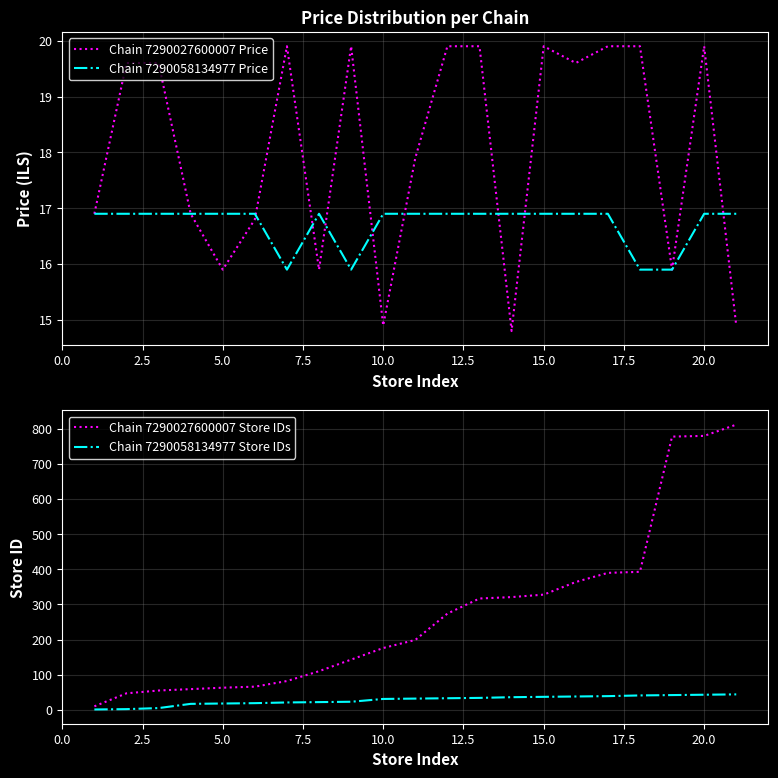

Reading right to left, extract all data points from this chart.

Chain 7290027600007 Price: 14.9	19.9	15.9	19.9	19.9	19.6	19.9	14.8	19.9	19.9	17.9	14.9	19.9	15.9	19.9	16.8	15.9	16.9	19.6	19.6	16.9
Chain 7290058134977 Price: 16.9	16.9	15.9	15.9	16.9	16.9	16.9	16.9	16.9	16.9	16.9	16.9	15.9	16.9	15.9	16.9	16.9	16.9	16.9	16.9	16.9
Chain 7290027600007 Store IDs: 812.0	780.0	778.0	393.0	390.0	364.0	328.0	321.0	317.0	274.0	199.0	176.0	143.0	110.0	82.0	66.0	63.0	59.0	55.0	47.0	10.0
Chain 7290058134977 Store IDs: 44.0	43.0	42.0	41.0	39.0	38.0	37.0	36.0	34.0	33.0	32.0	31.0	23.0	22.0	21.0	19.0	18.0	17.0	5.0	2.0	1.0